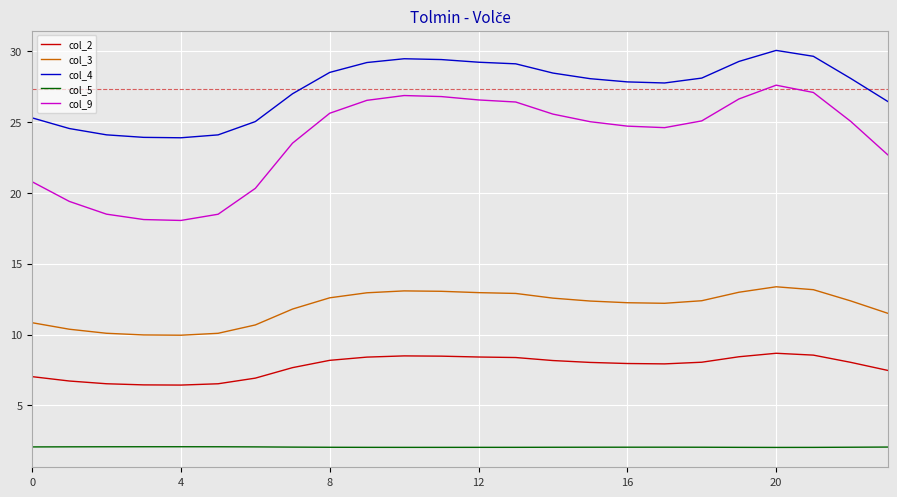

Count the number of data series in this chart.

5